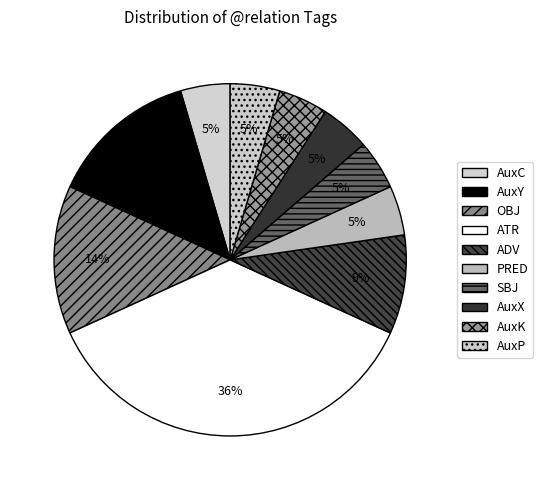

How much of the chart is everything except AuxK?

95.5%